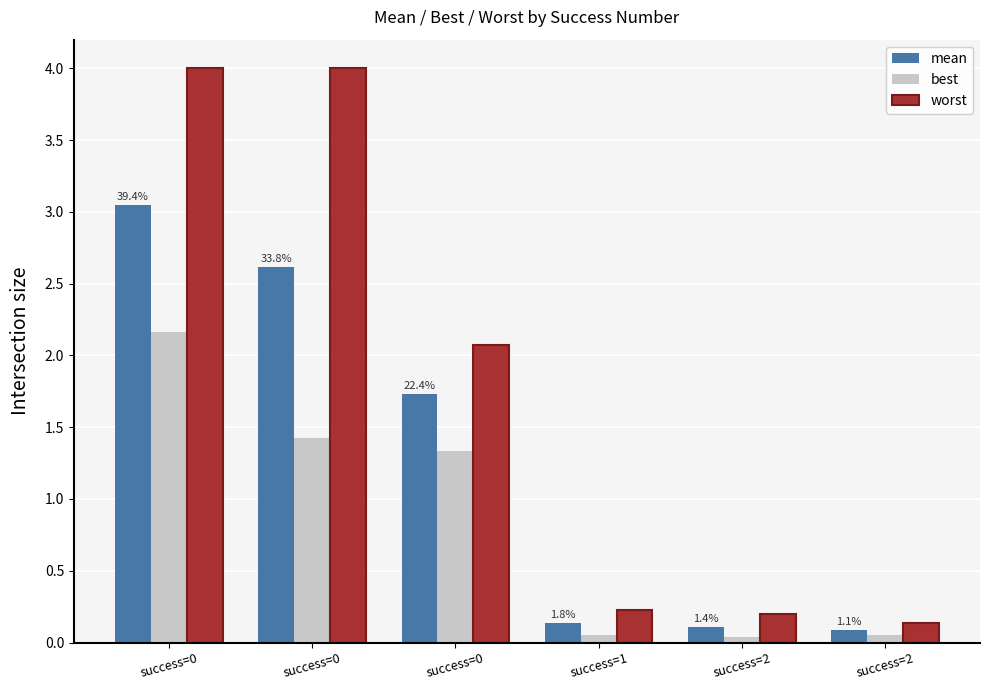

Is the value of mean at success=0 greater than the value of best at success=1?

Yes